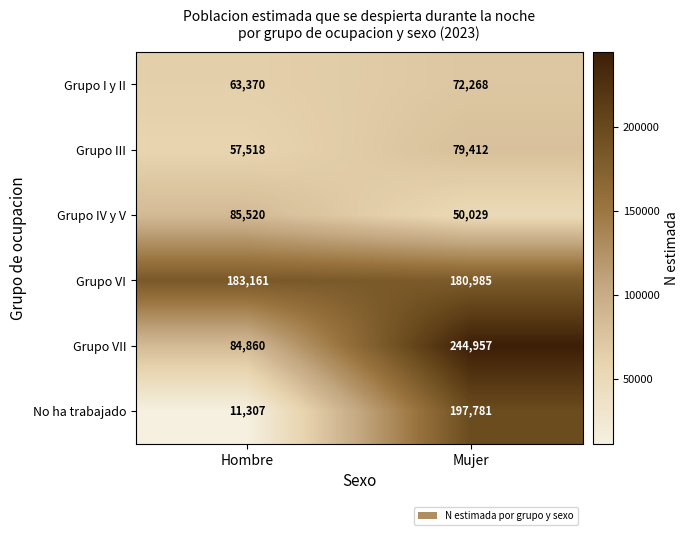

How many data points does each series have?

2